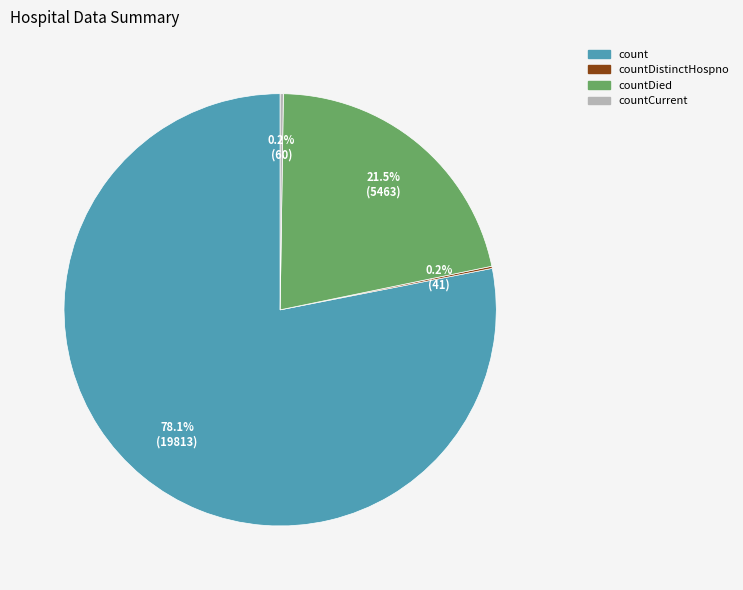

Does any single category account for the majority?

Yes